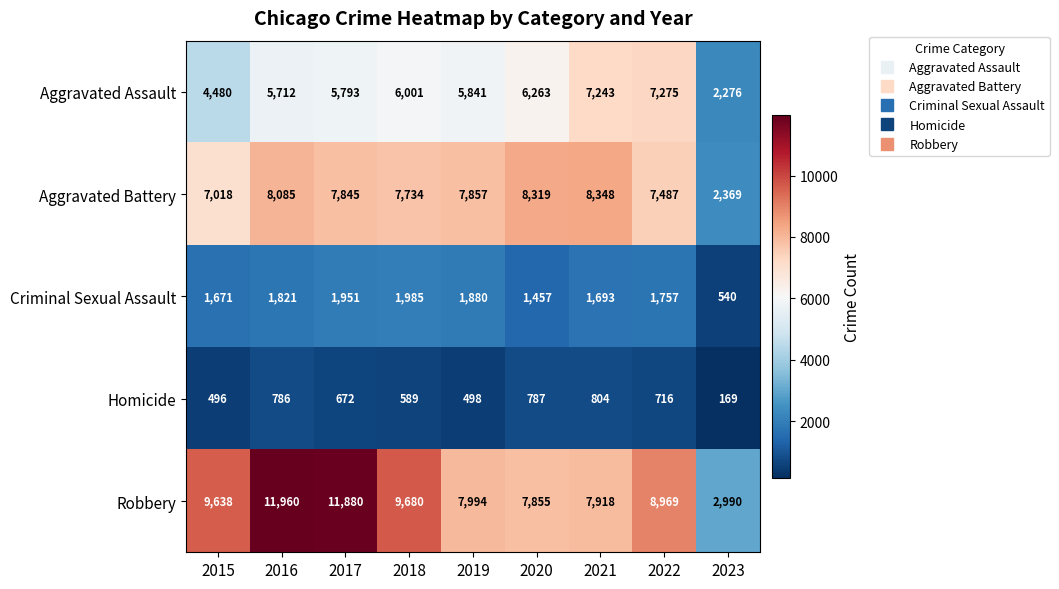

True or false: Aggravated Assault has a value of 1569 at 2023.

False